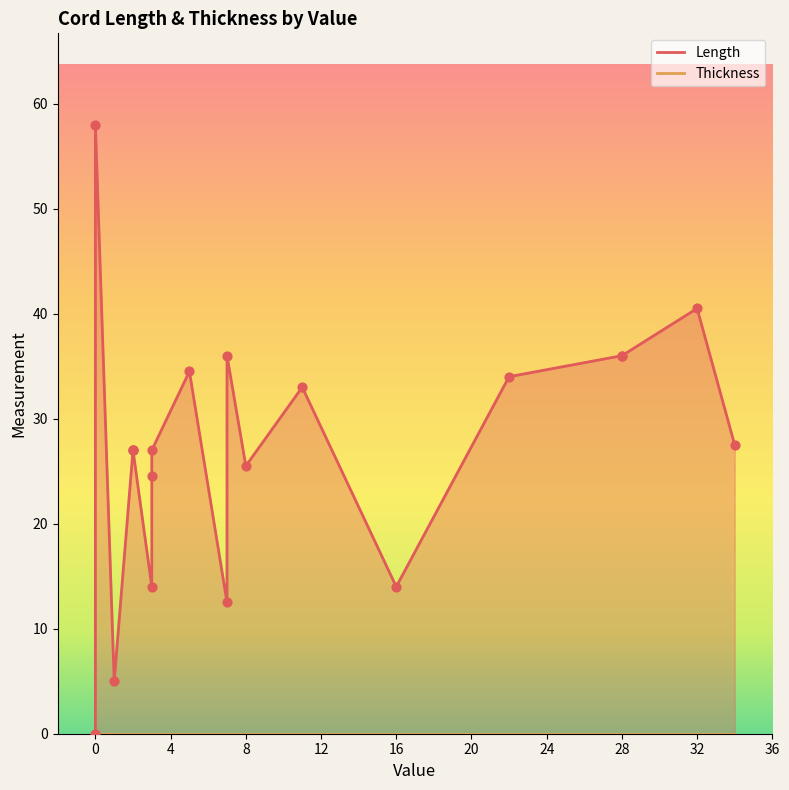

What are all the series names shown in the legend?

Length, Thickness